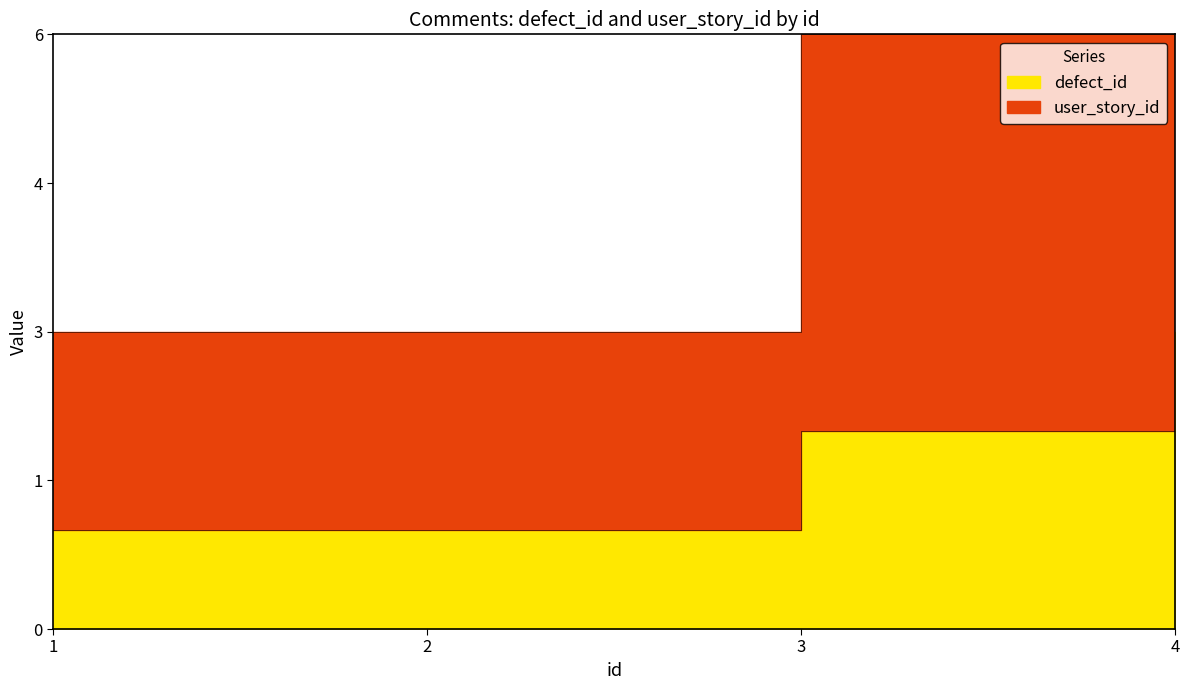

Which category has the lowest value in the defect_id series?

1